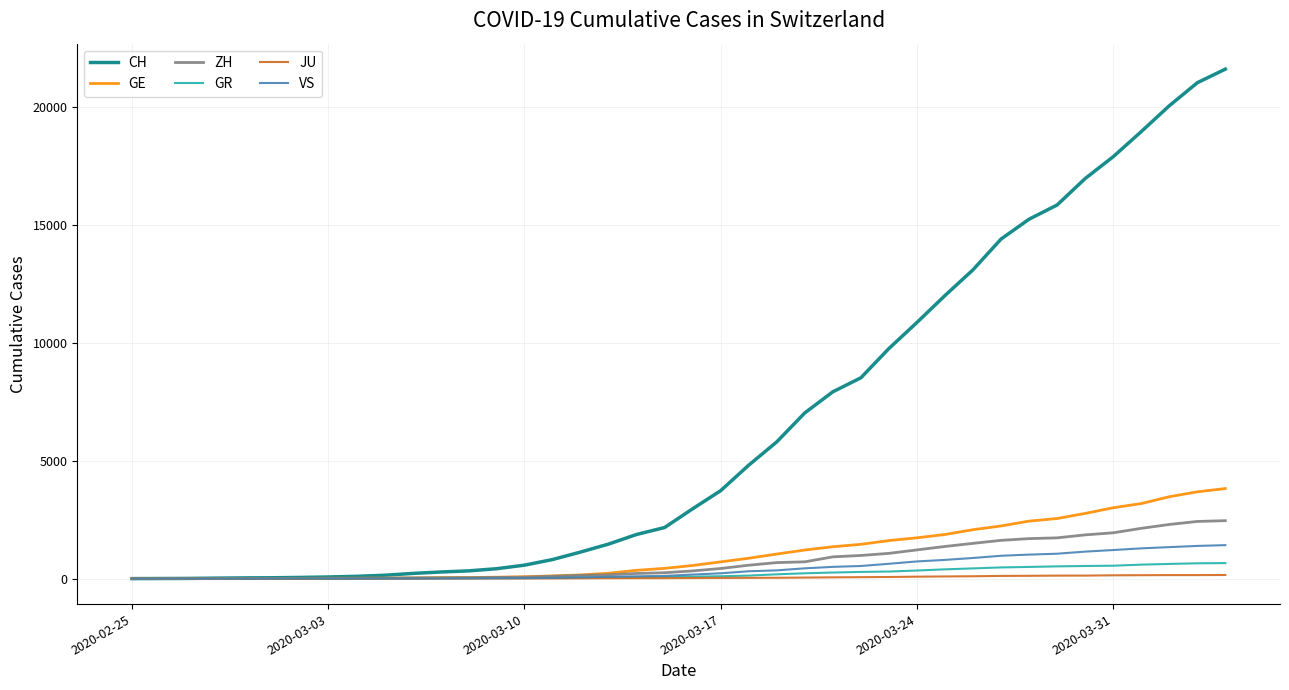

What is the maximum value for GR?

657